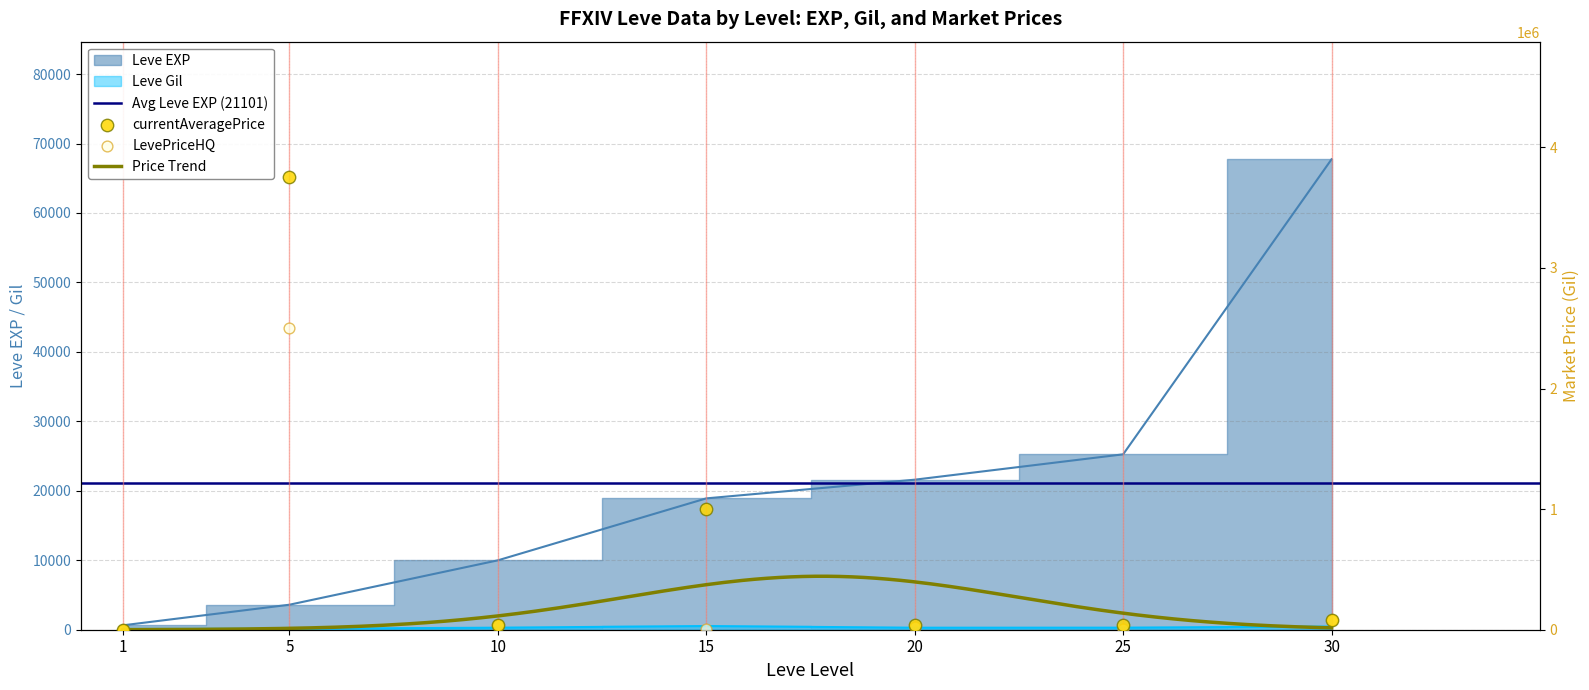

Is the value of currentAveragePrice at 30 greater than the value of LevePriceHQ at 25?

Yes